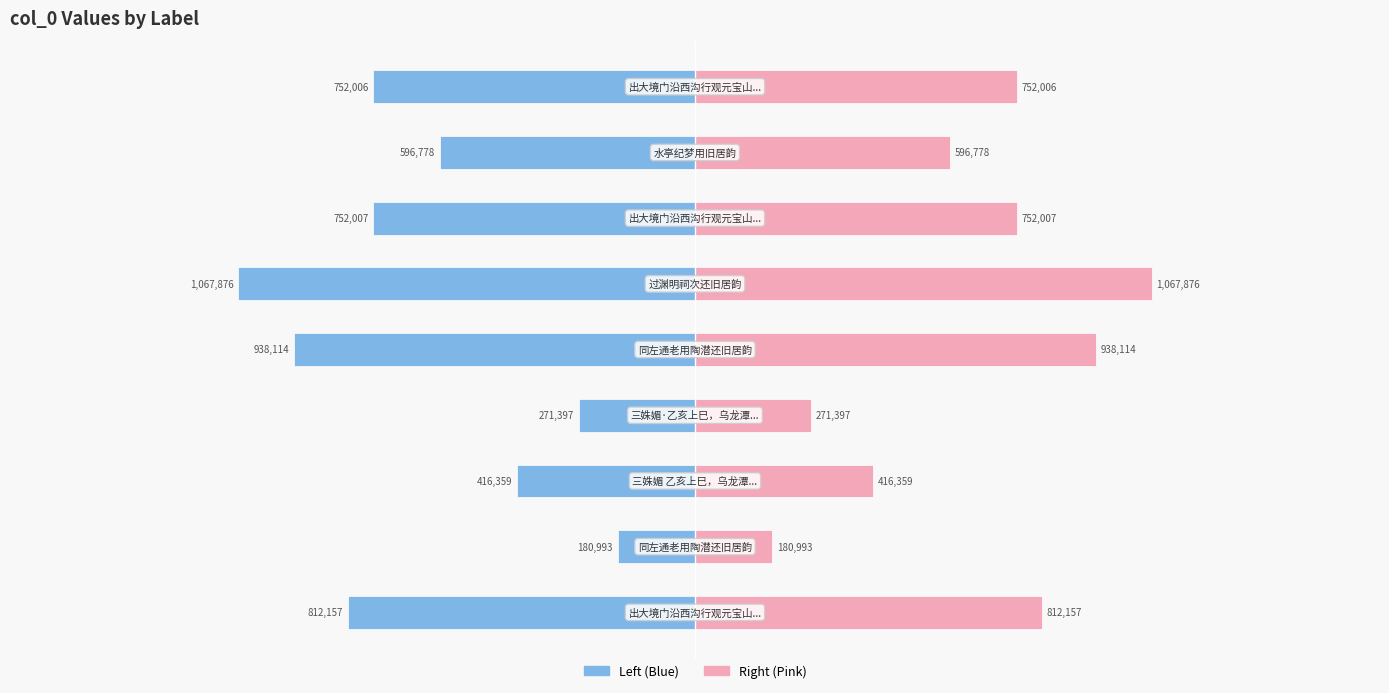

The value of col_0 (left) at 2 is -416359. True or false?

True